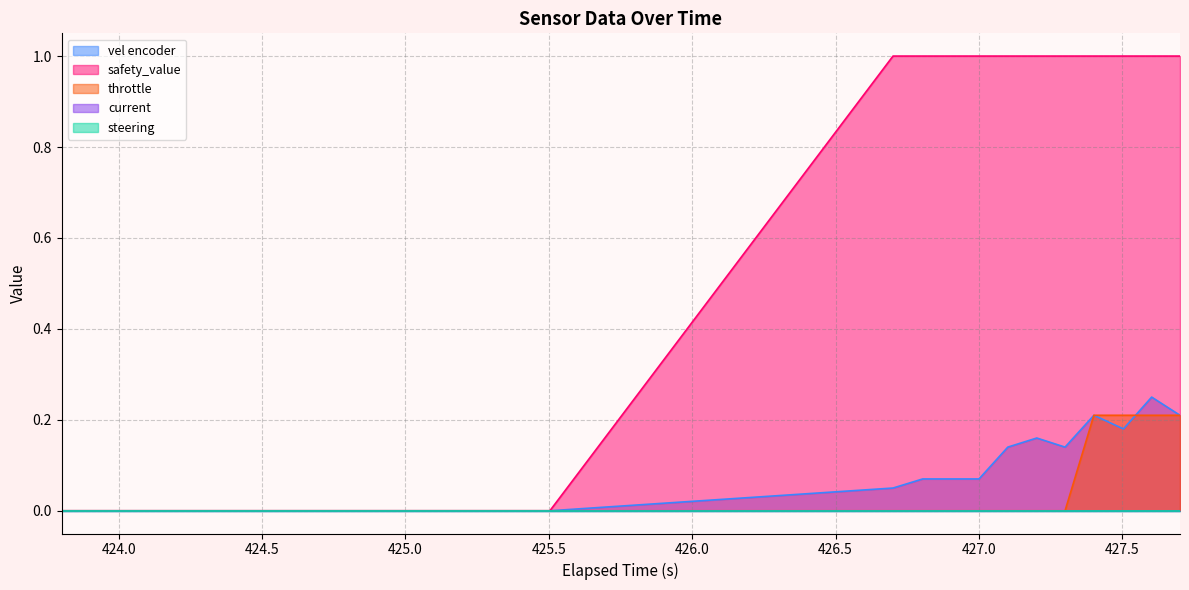

Does the chart display data point markers on the line(s)?

No